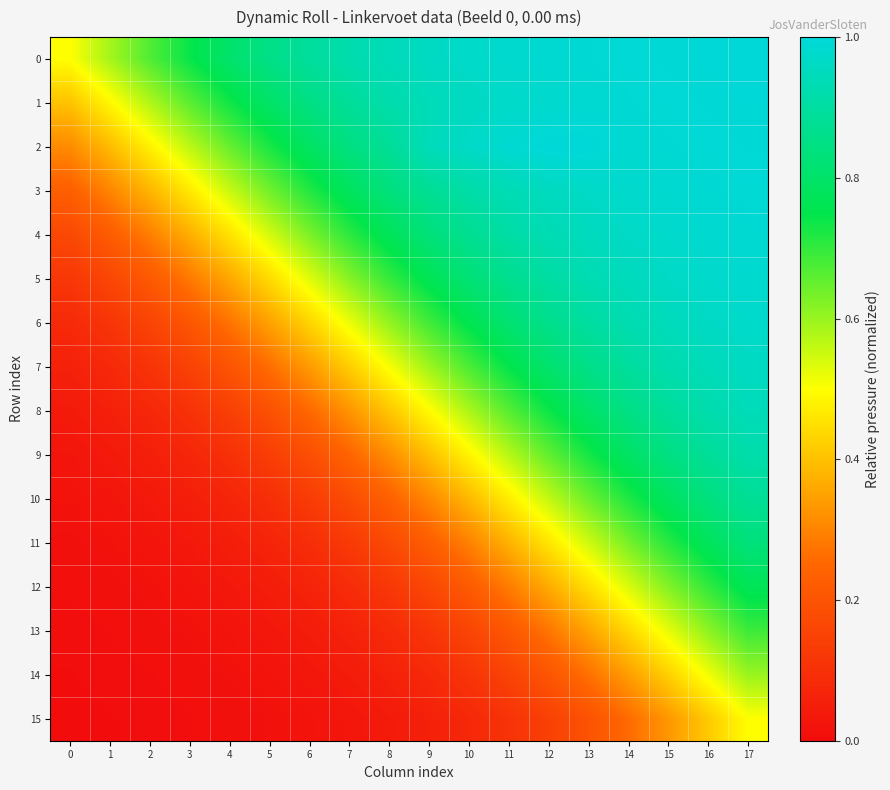

What is the maximum value shown in the chart?

1.0